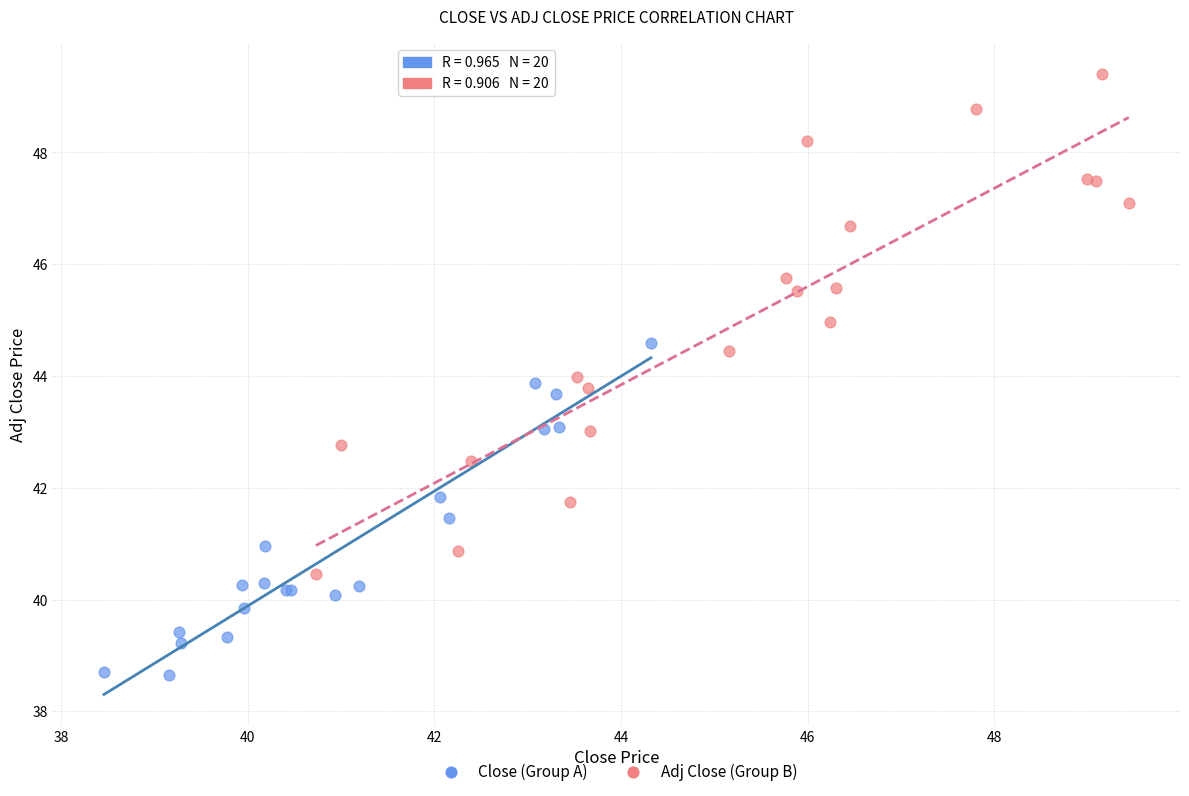

Which series reaches the maximum Y coordinate?

Adj Close (Group B)